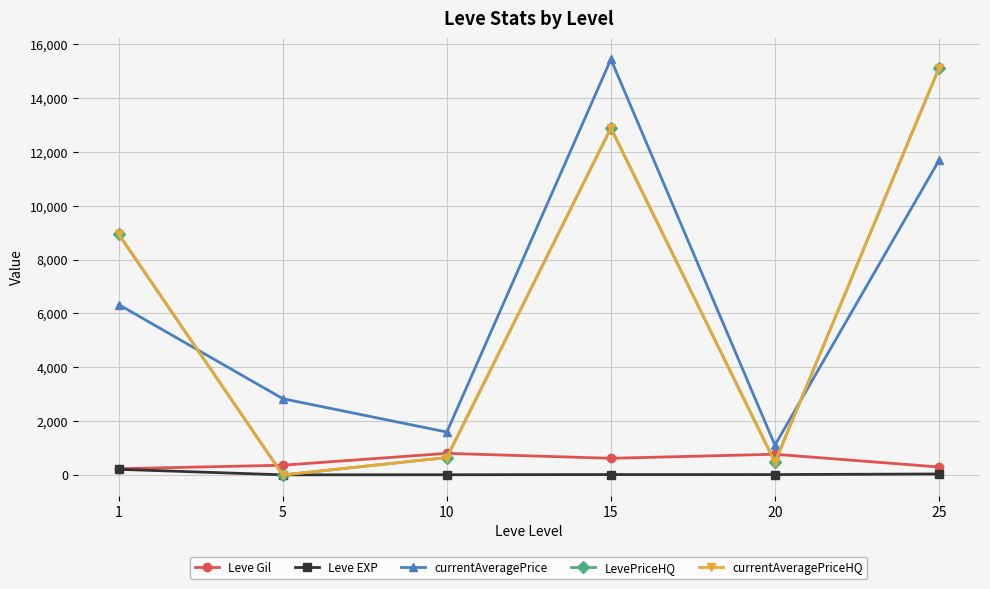

Is it true that currentAveragePrice equals 2261.3 at 10?

False